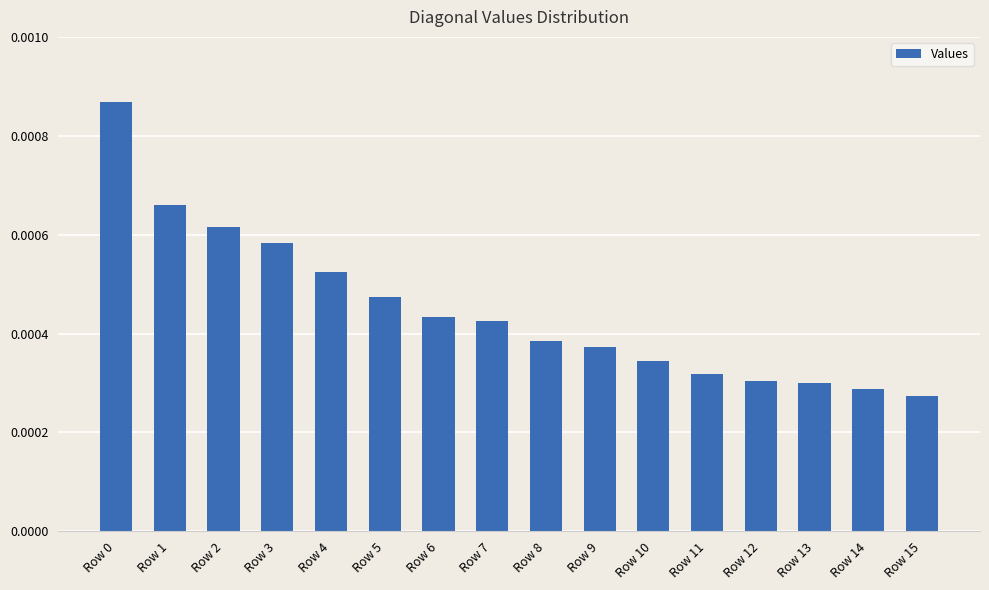

Count the values in the range 0 to 1.

16